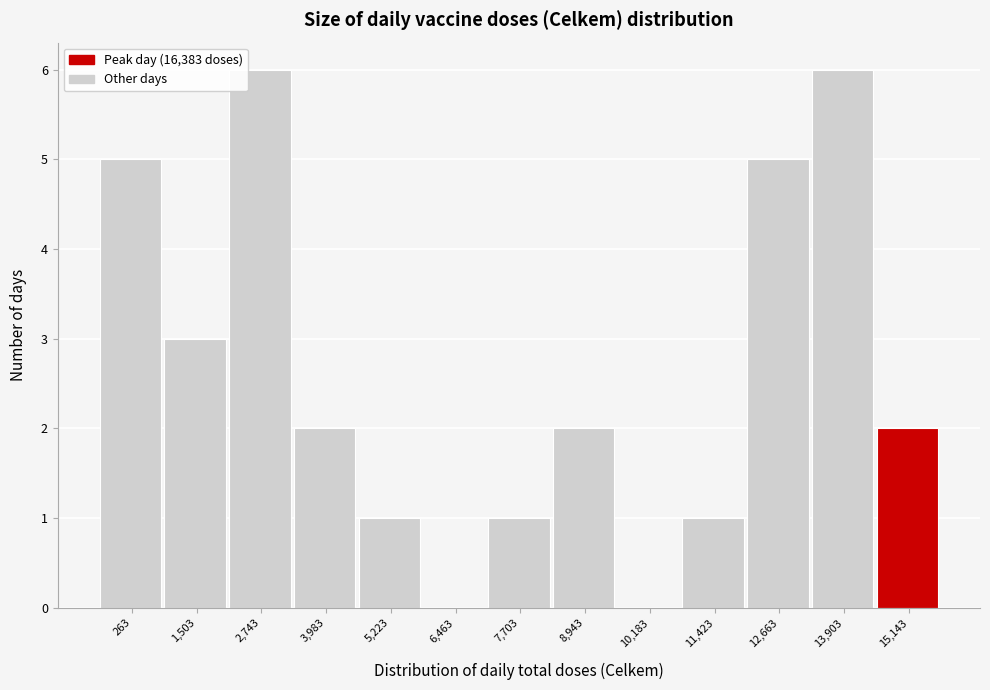

Reading left to right, what are all the values shown in this chart?

263=5	1,503=3	2,743=6	3,983=2	5,223=1	6,463=0	7,703=1	8,943=2	10,183=0	11,423=1	12,663=5	13,903=6	15,143=2